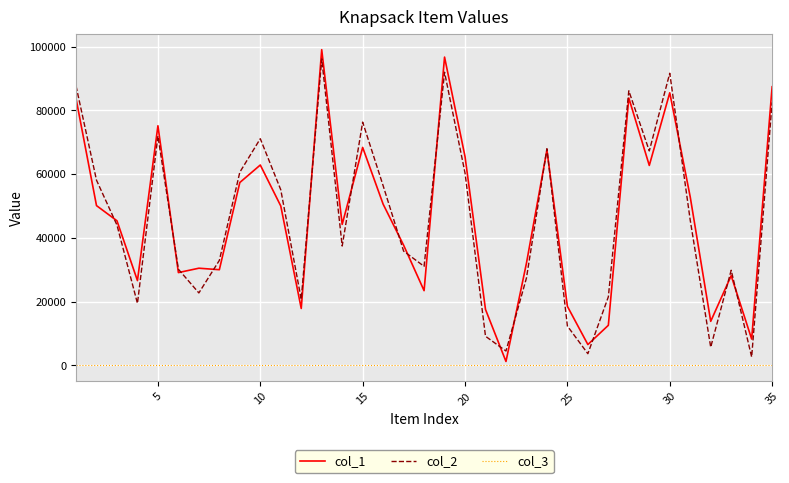

What is the greatest value displayed?

99039